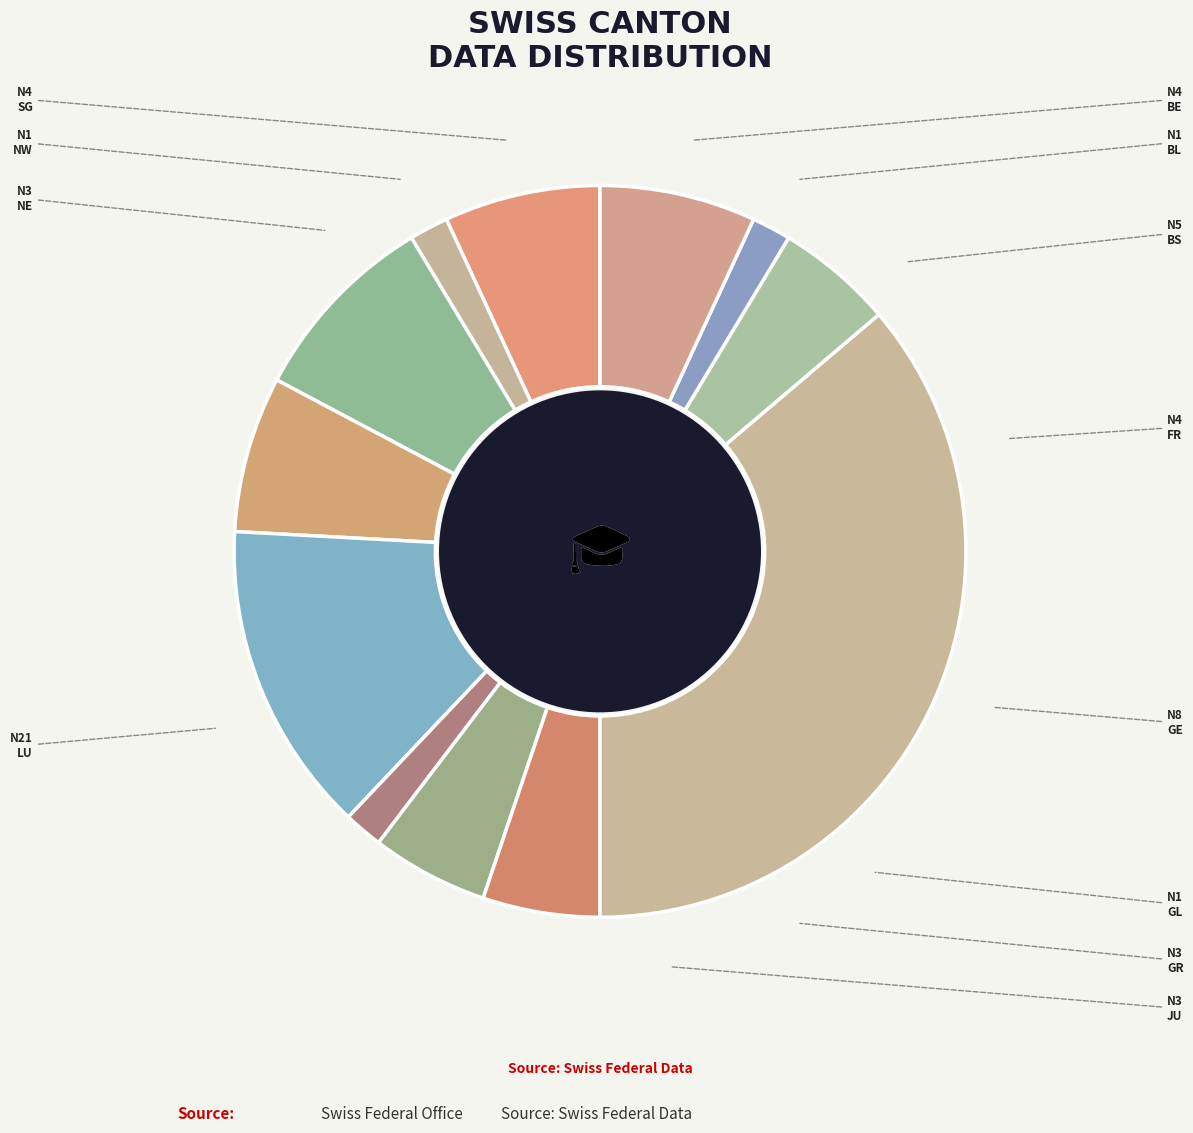

Count the number of slices in the pie.

12